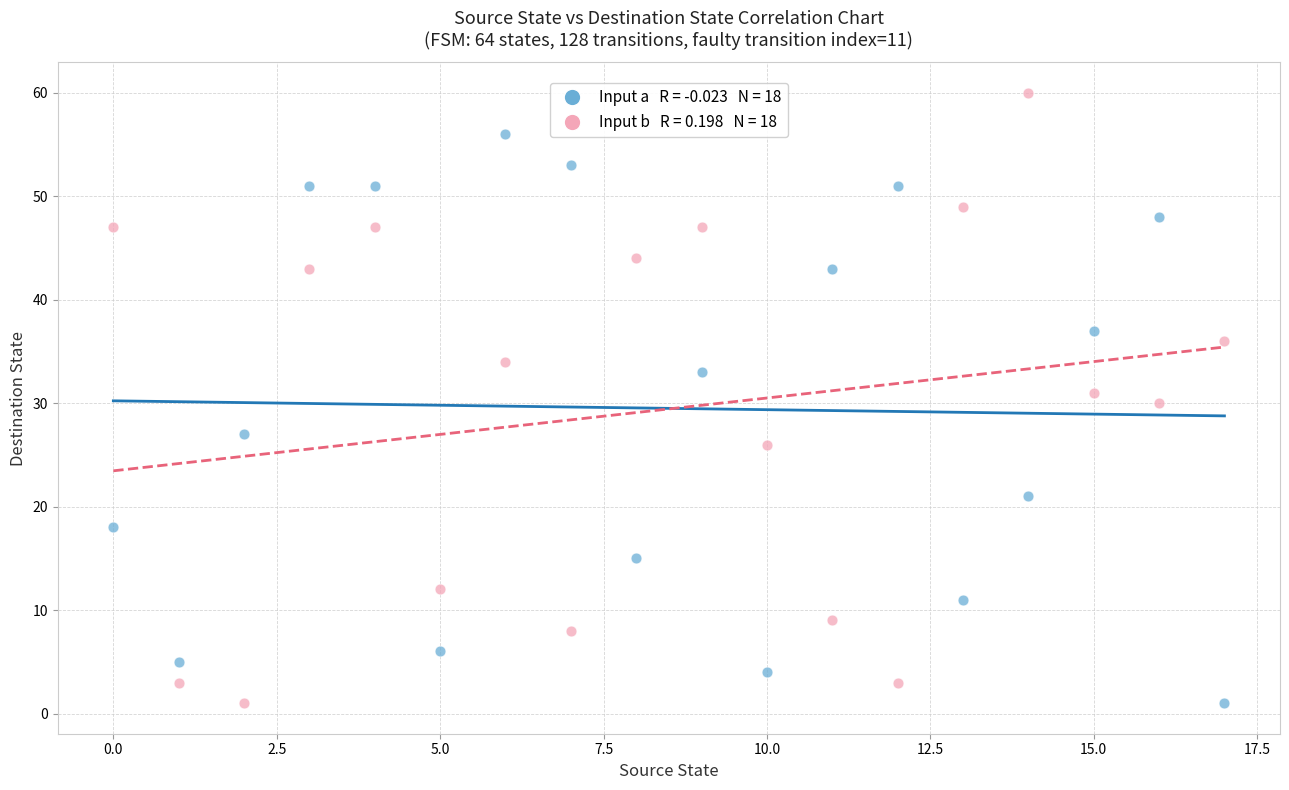

Across all data points, what is the range of Y values (max minus min)?

59